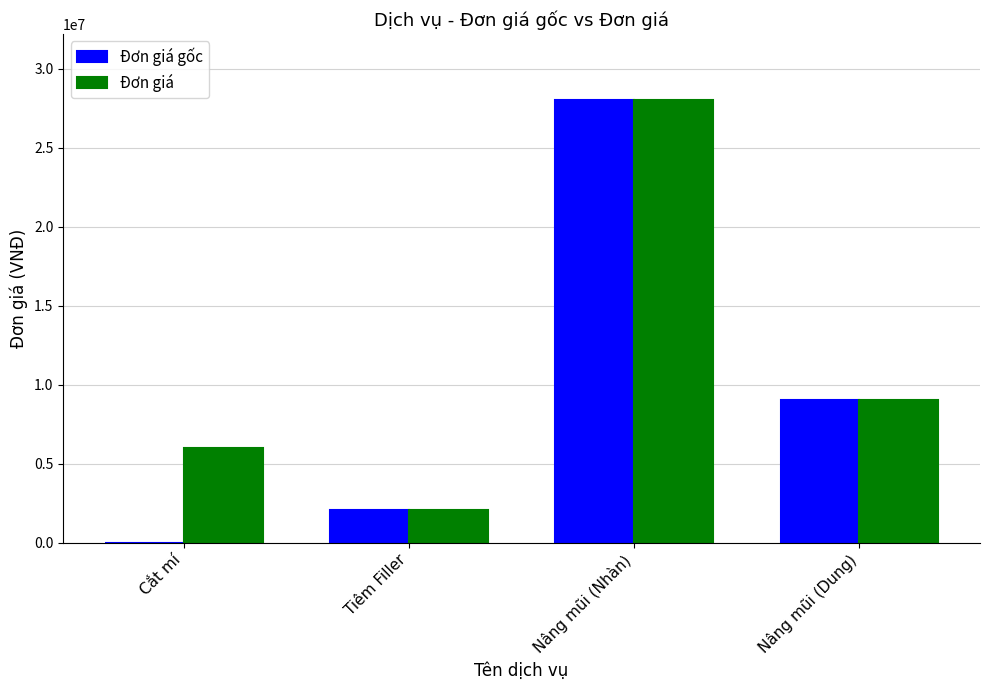

What is the sum of the Đơn giá gốc values at Nâng mũi (Dung) and Nâng mũi (Nhàn)?

37000000